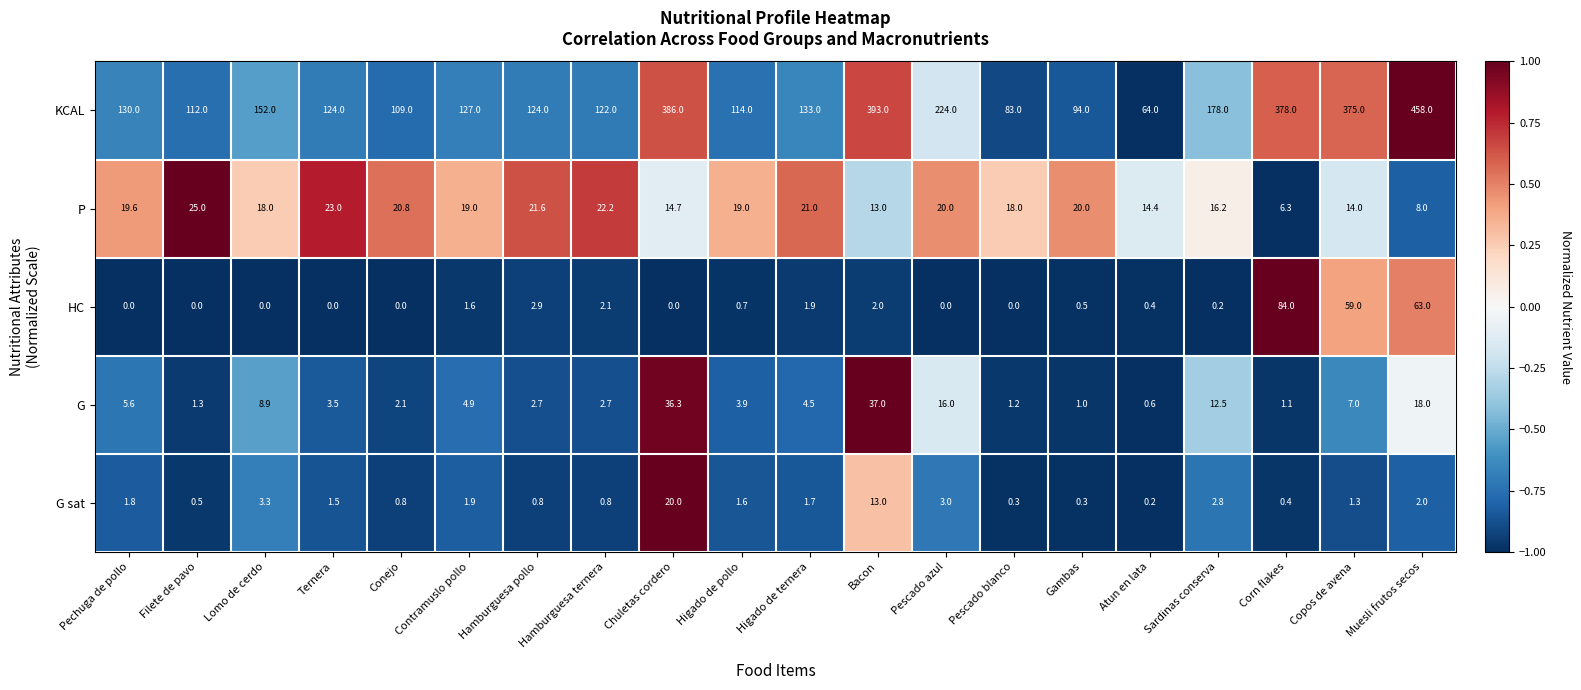

What is the smallest value displayed?

0.0